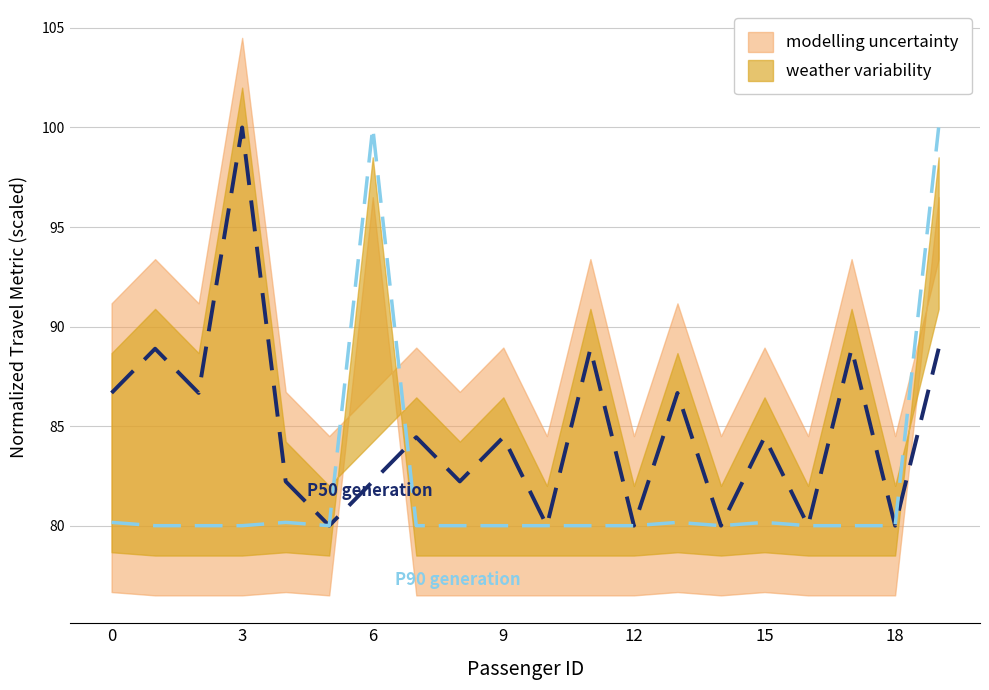

What is the greatest value displayed?

100.0